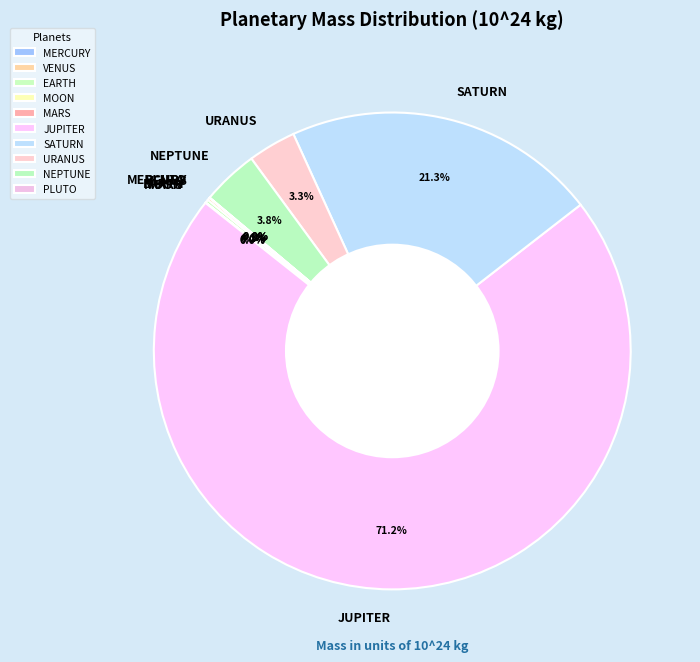

Which category has the biggest portion of the pie?

JUPITER